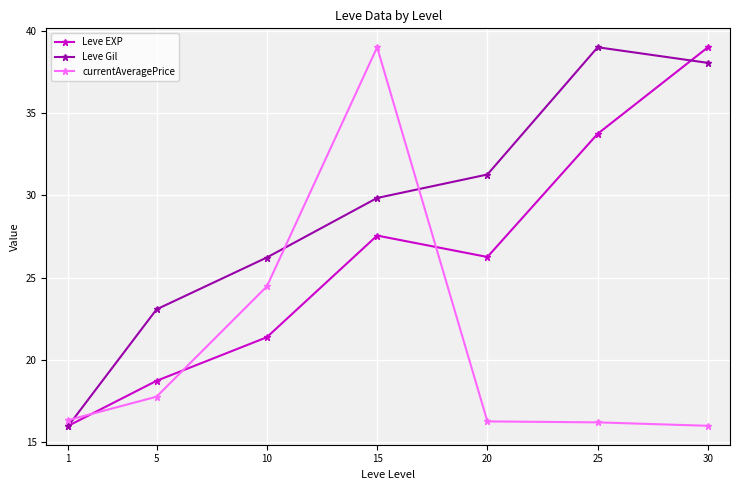

True or false: currentAveragePrice has more than 0 points higher than both neighbors.

True